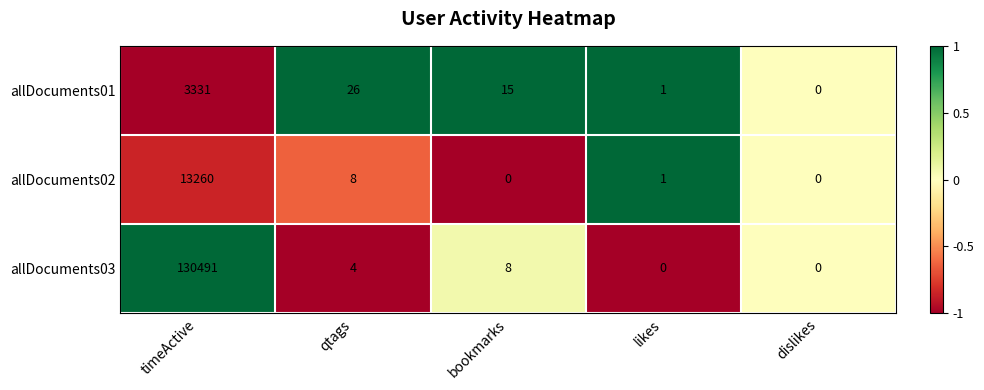

Reading left to right, list all the values displayed in this chart.

allDocuments01: 3331	26	15	1	0
allDocuments02: 13260	8	0	1	0
allDocuments03: 130491	4	8	0	0